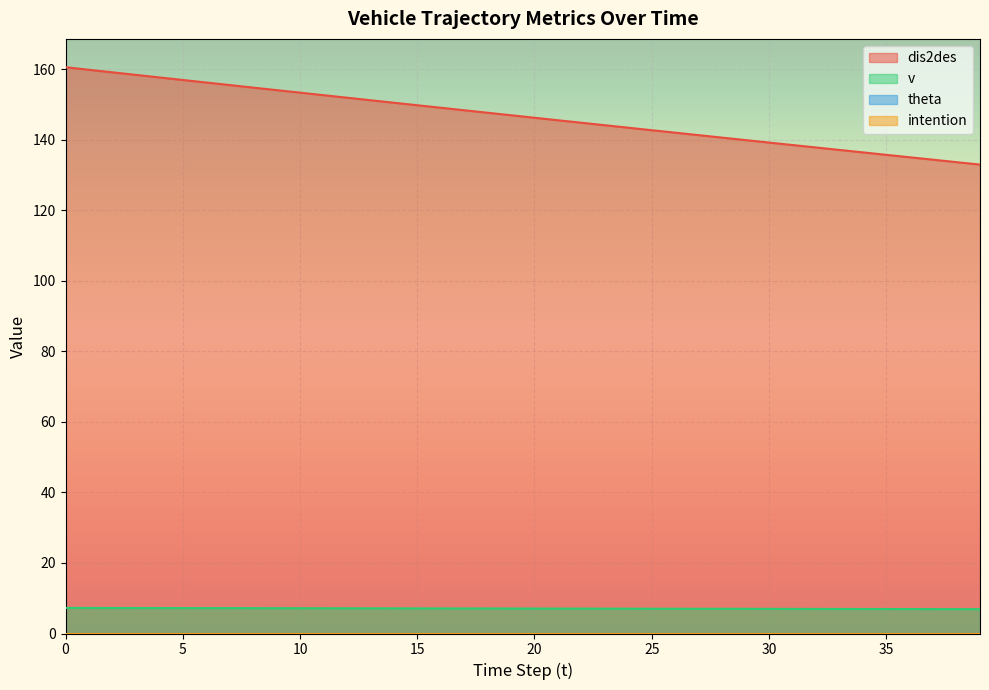

The v series shows 7.0 at 33. True or false?

True